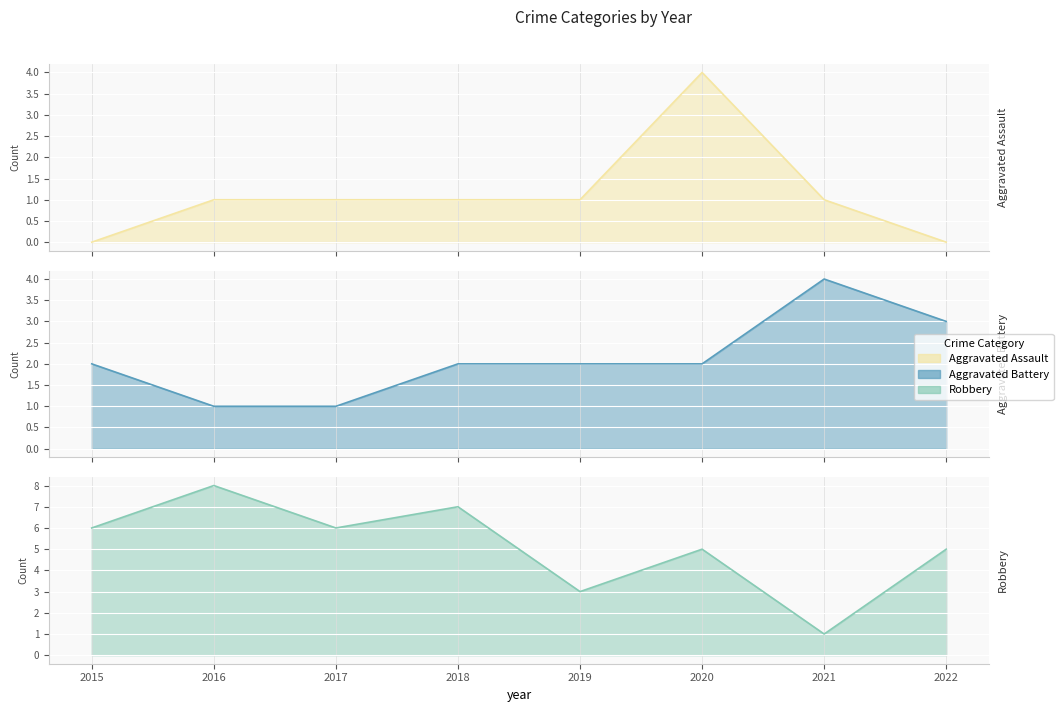

Is it true that Aggravated Battery equals 1 at 2015?

False